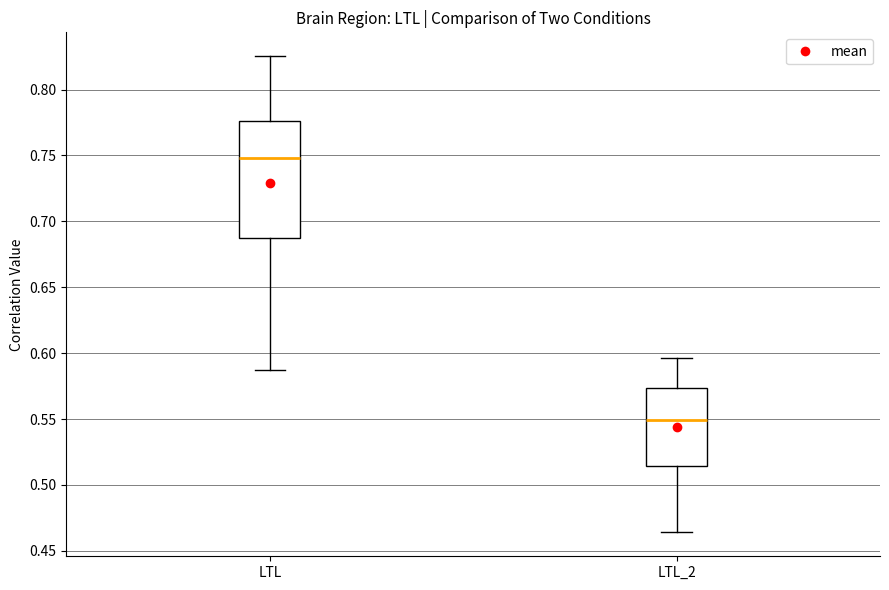

Which box is the tallest, from its lower edge to its upper edge?

LTL